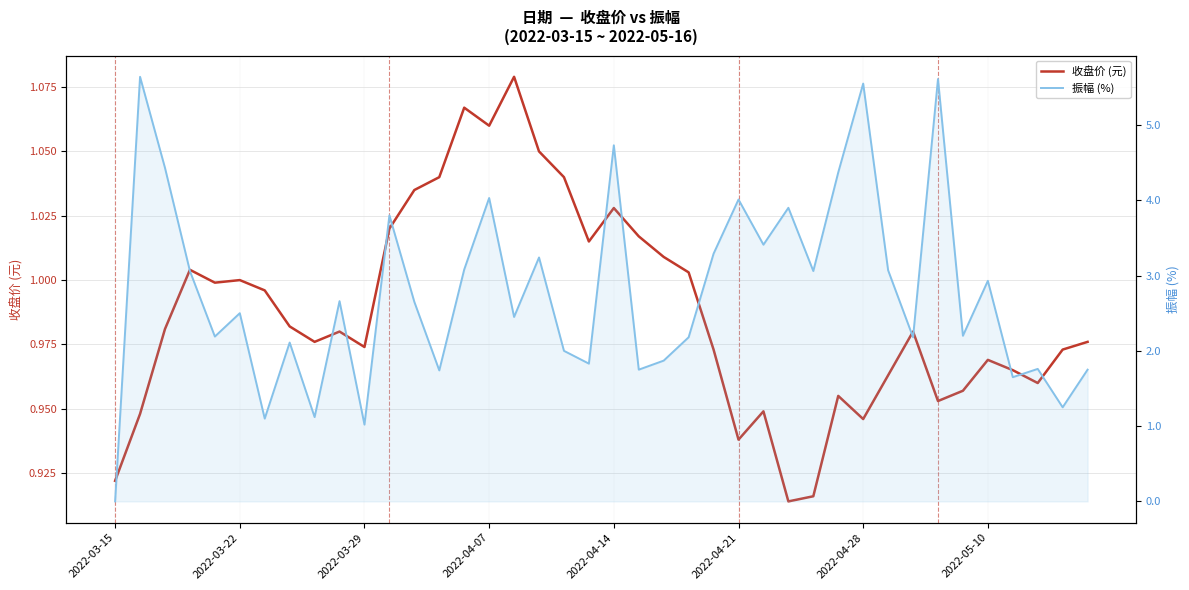

In 振幅 (%), how many points are higher than both neighbors (excluding endpoints)?

14